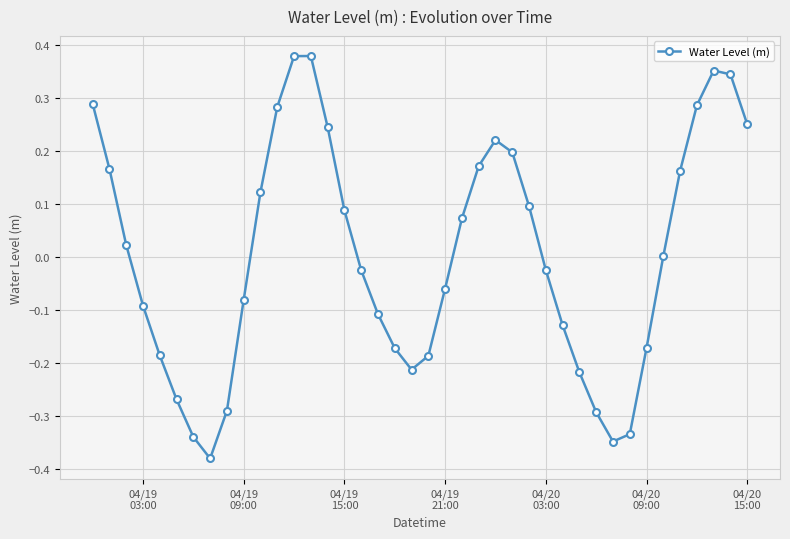

How many interior local valleys (lower than both neighbors) does the data have?

3